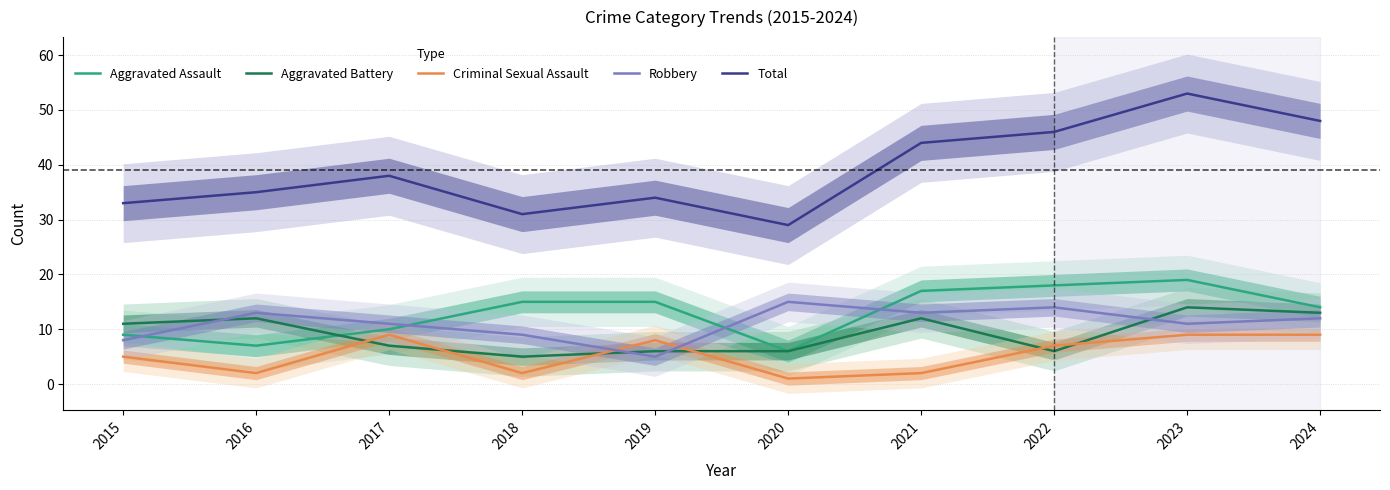

Is it true that Criminal Sexual Assault equals 3 at 2015?

False